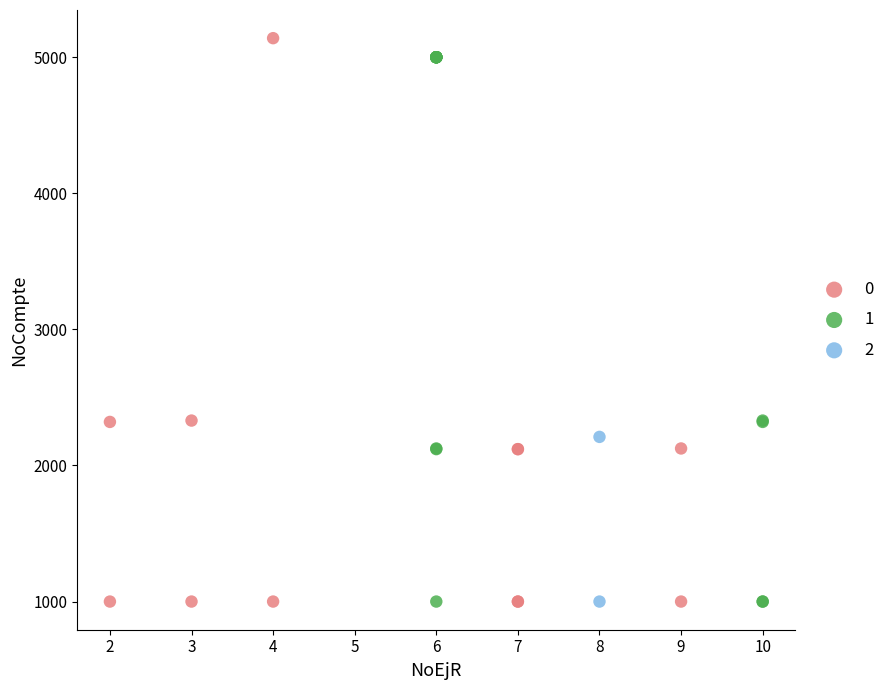

Which series has the widest spread of Y values?

0